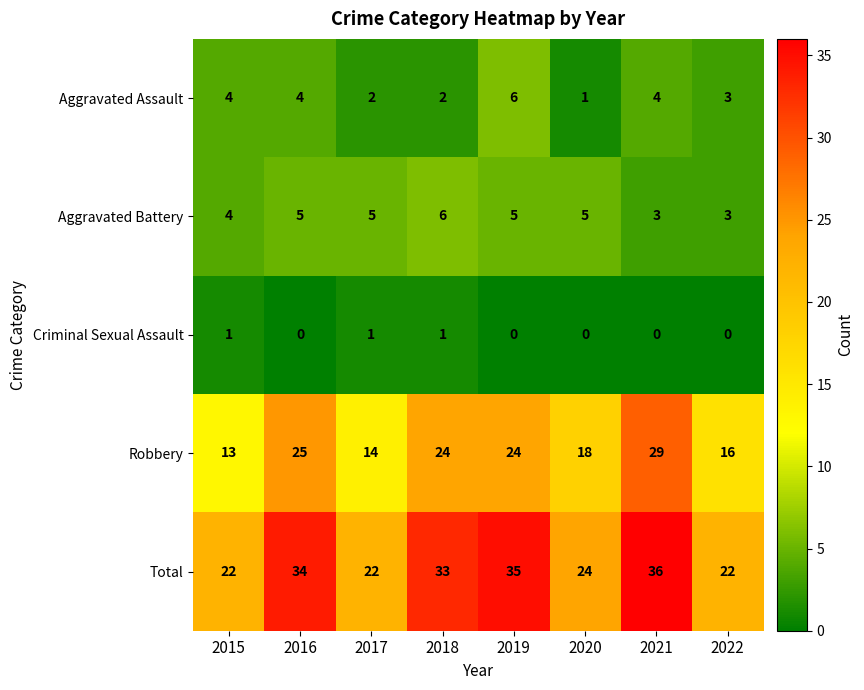

What is the total value across all series at 2015?

44